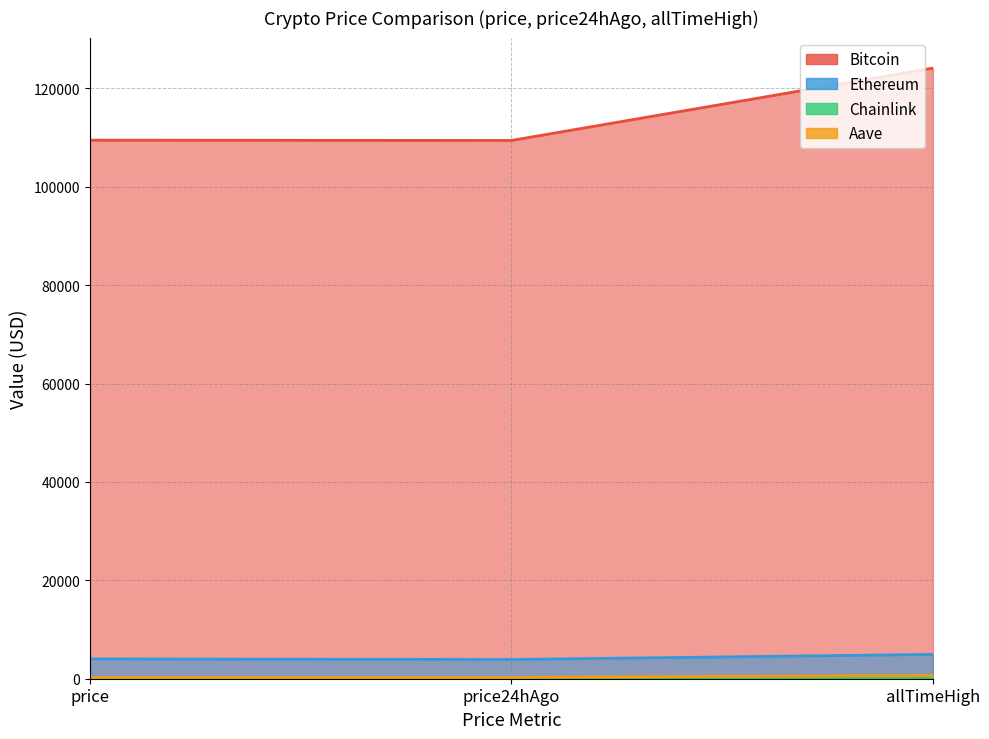

What is the total value across all series at price24hAgo?

113606.8